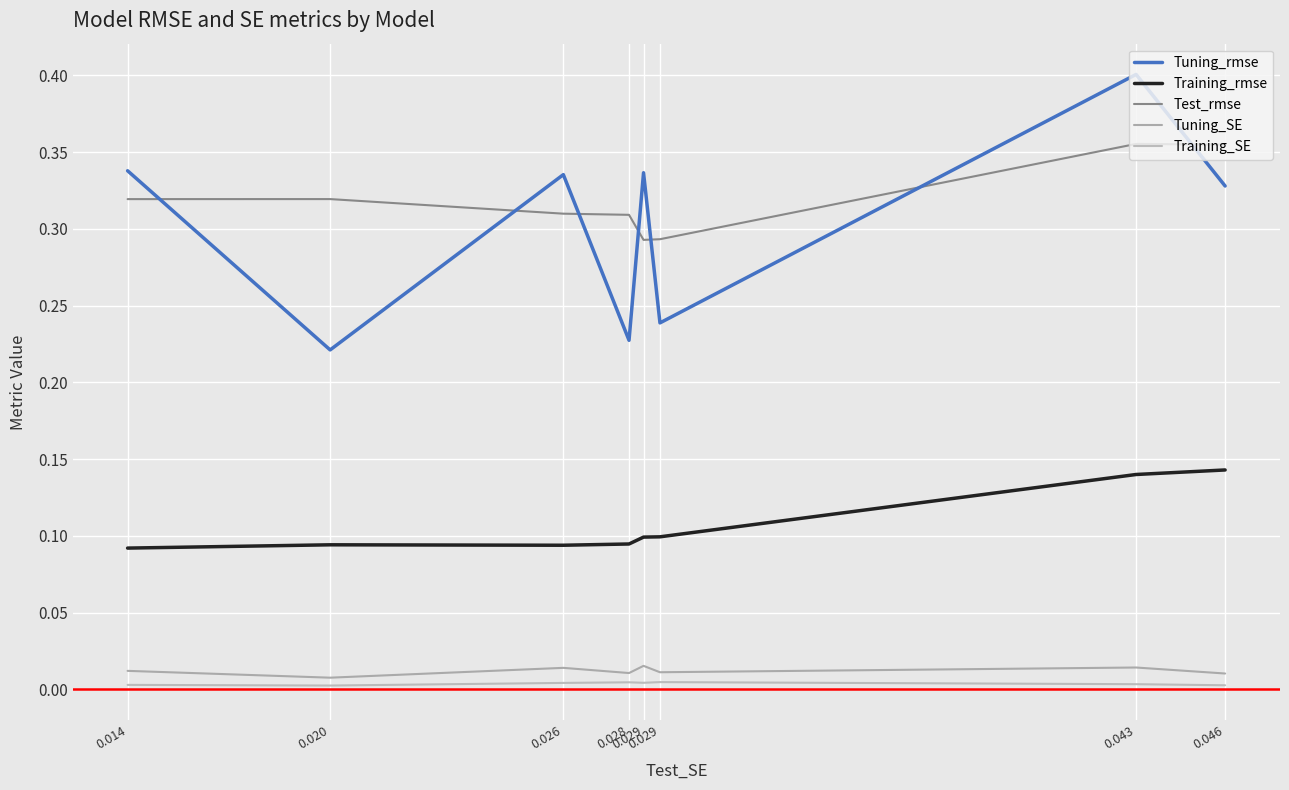

How many lines are shown in the chart?

5